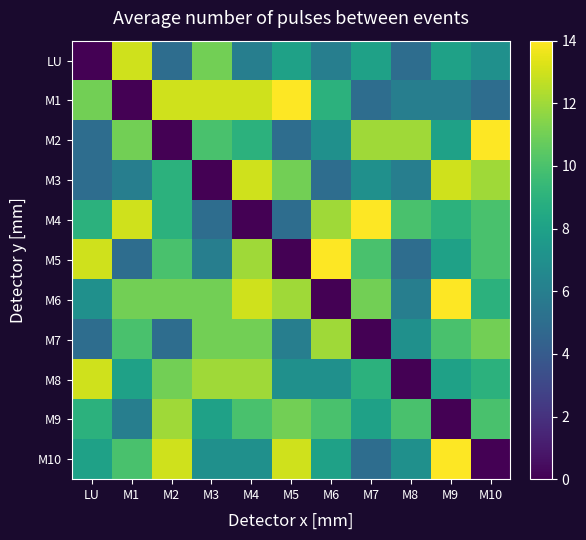

At how many categories does at least one series exceed 7?

11